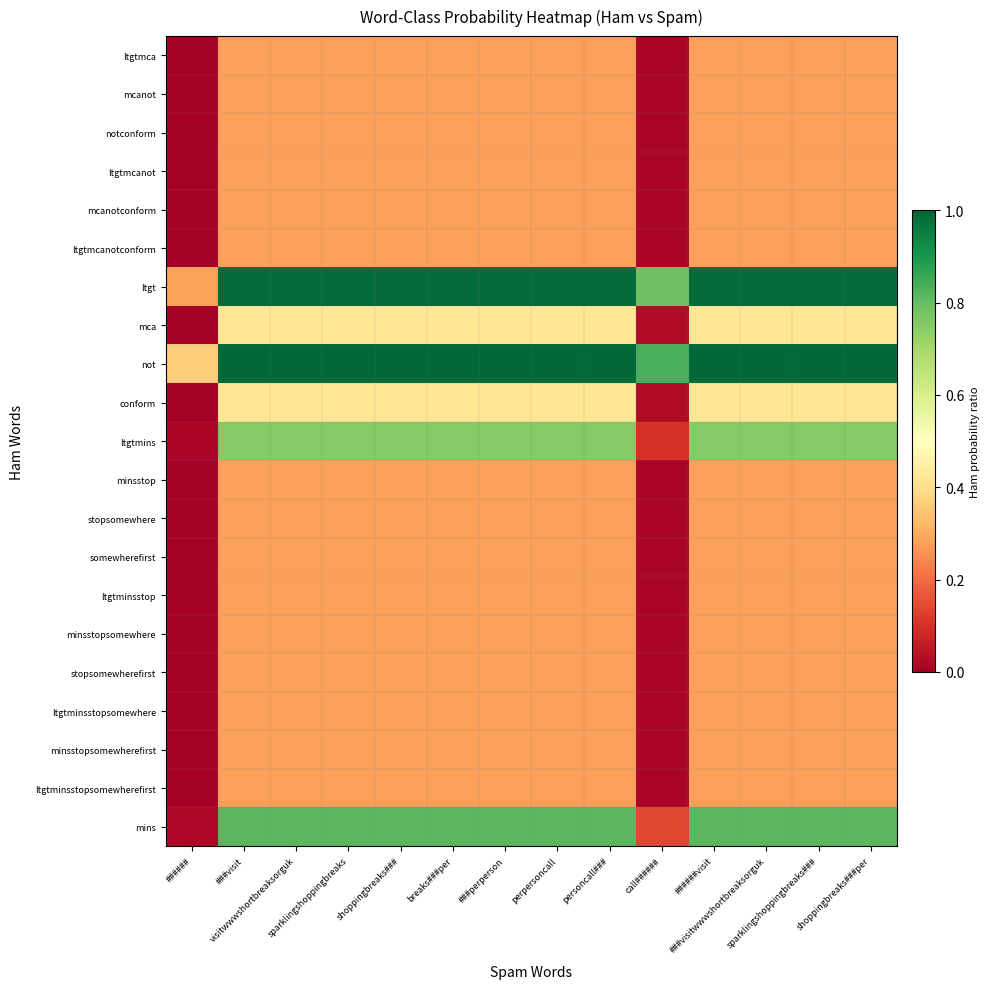

List the series in order of their peak value, highest first.

not, ltgt, mins, ltgtmins, mca, conform, ltgtmca, mcanot, notconform, ltgtmcanot, mcanotconform, ltgtmcanotconform, minsstop, stopsomewhere, somewherefirst, ltgtminsstop, minsstopsomewhere, stopsomewherefirst, ltgtminsstopsomewhere, minsstopsomewherefirst, ltgtminsstopsomewherefirst